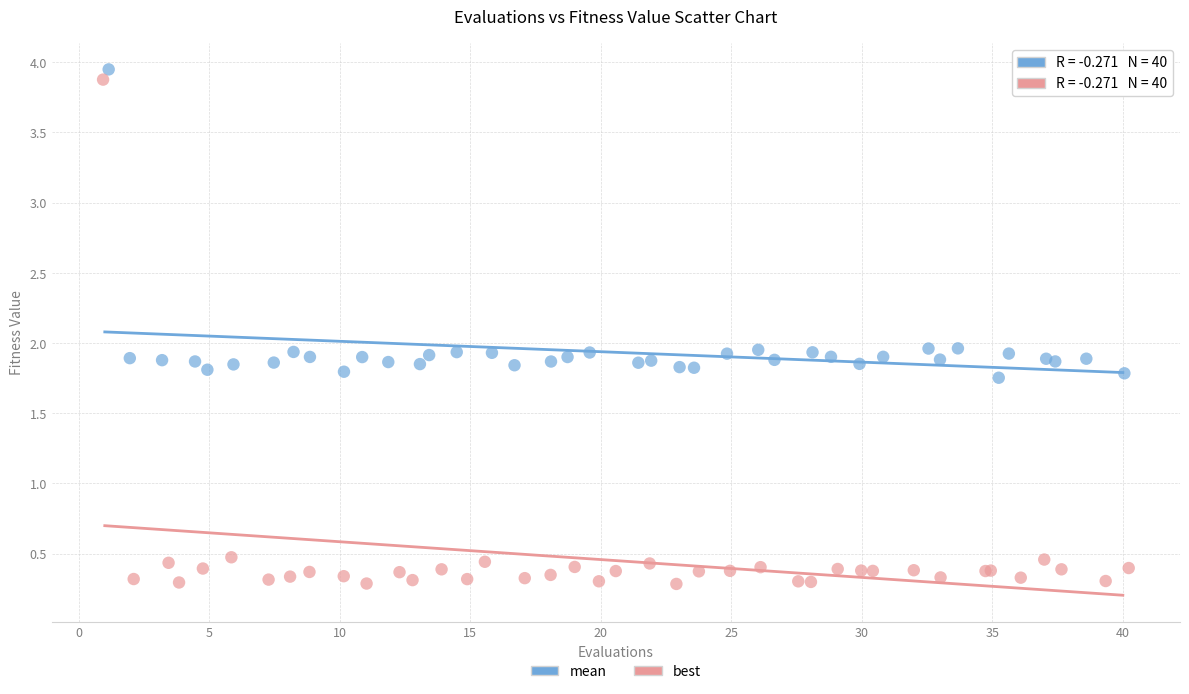

Which series contains the lowest Y value?

best